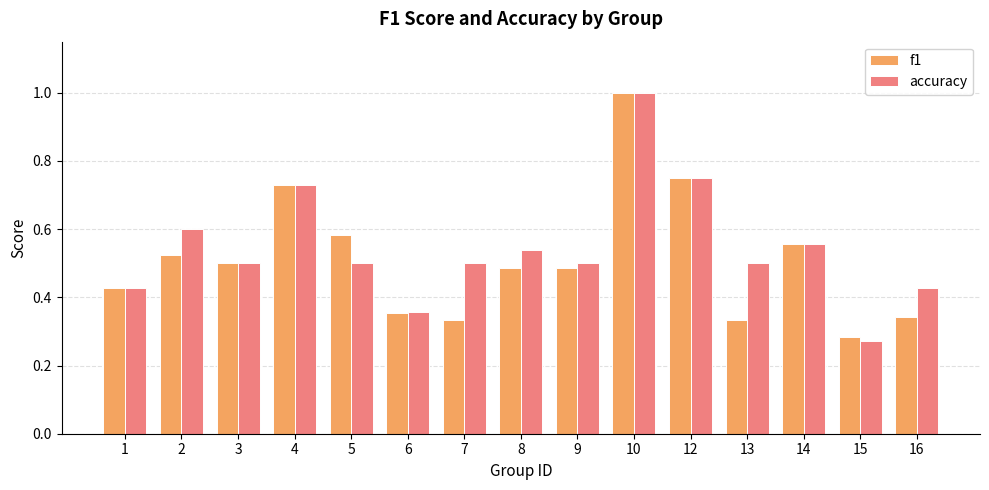

What is the sum of the f1 values at 12 and 5?

1.3